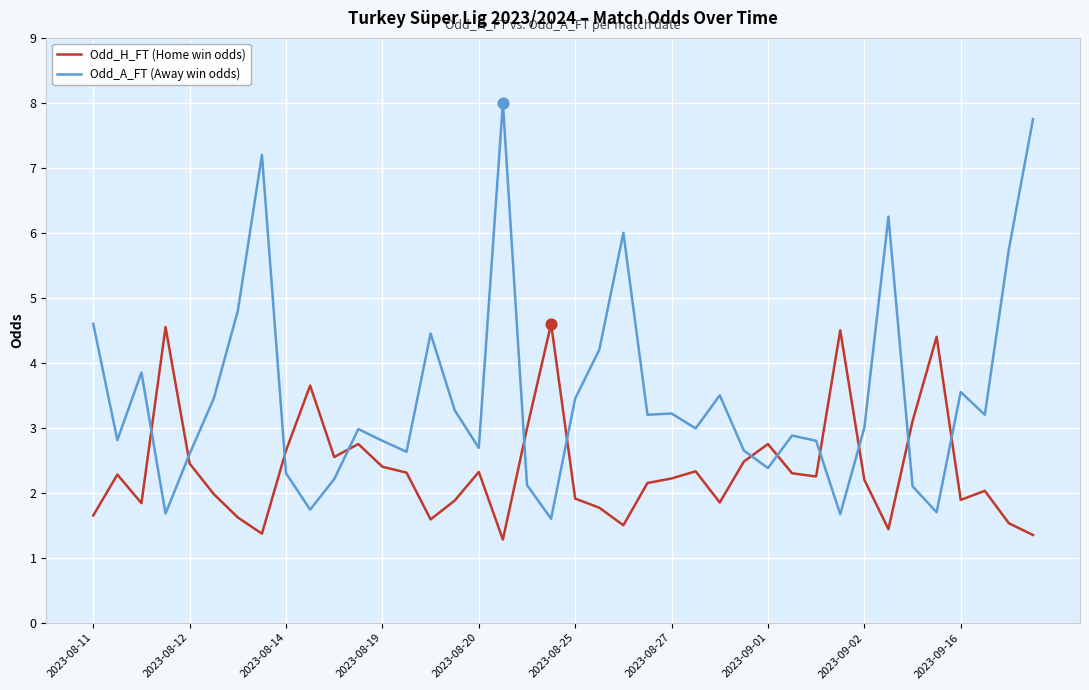

At how many categories does at least one series exceed 7?

3